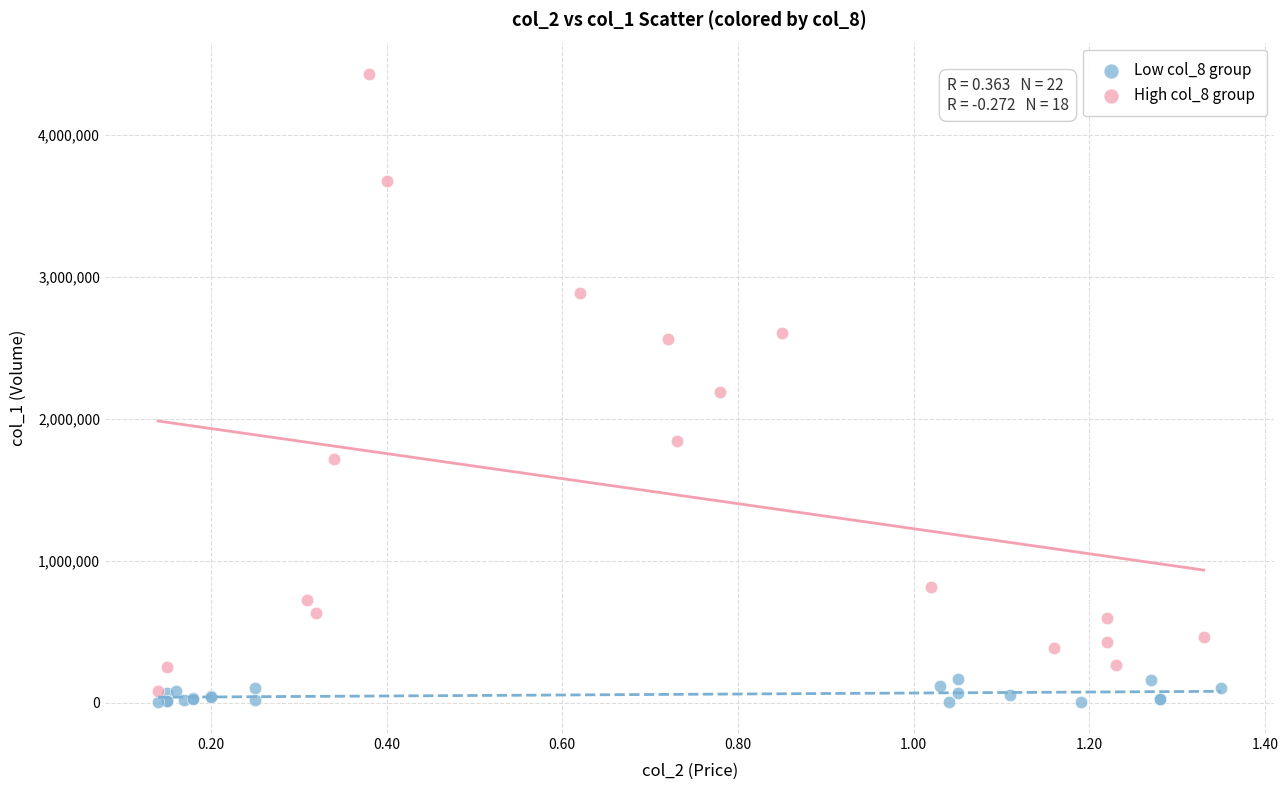

Which series has the largest Y range (max minus min)?

High col_8 group